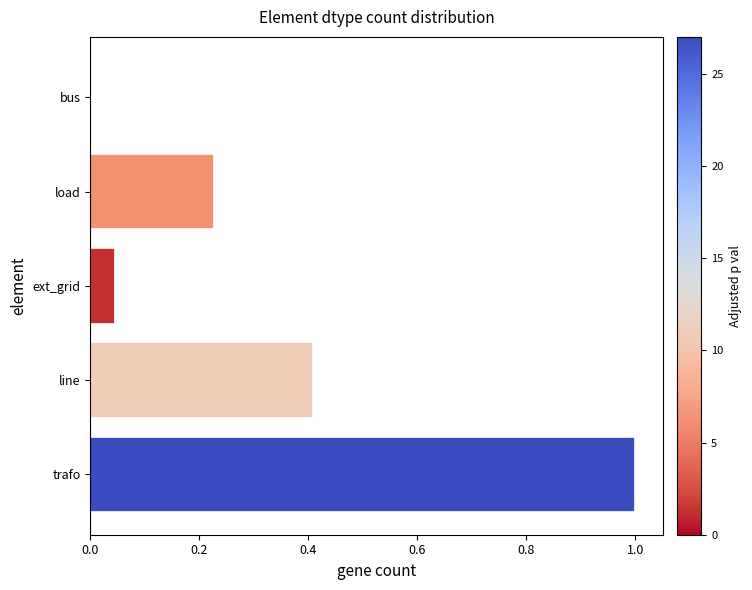

What is the maximum value shown in the chart?

1.0